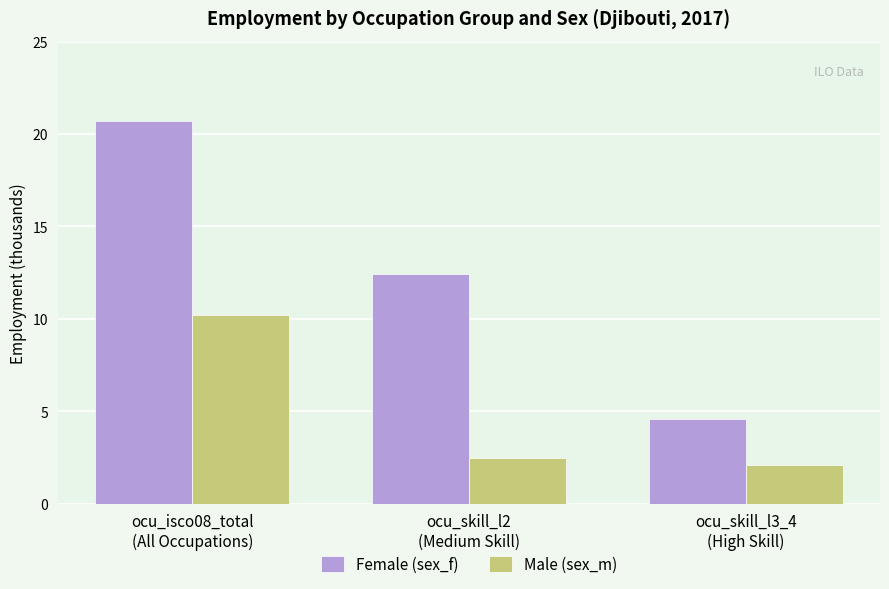

At which label is Female (sex_f) closest to 12?

ocu_skill_l2
(Medium Skill)